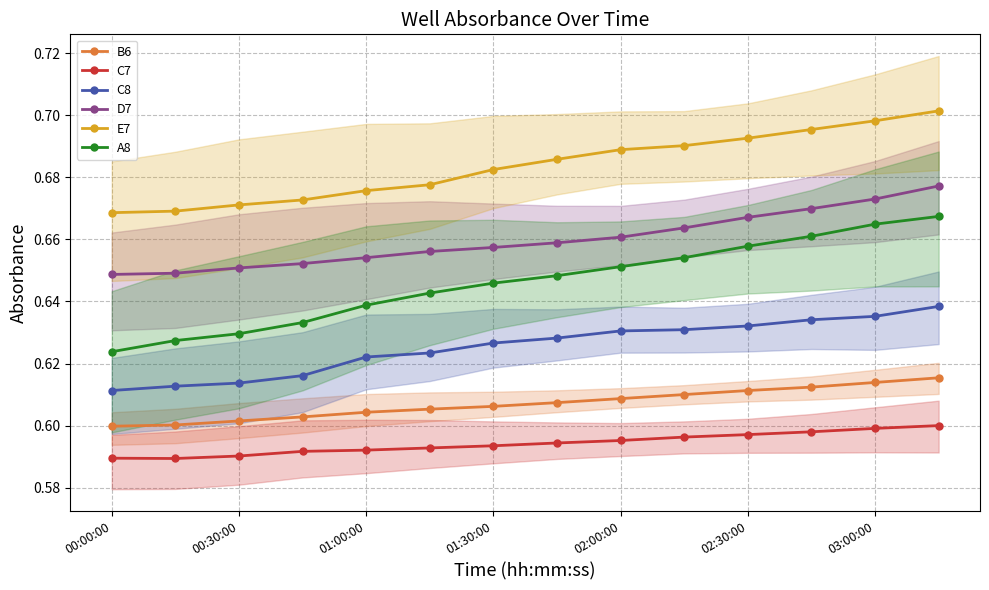

True or false: B6 and A8 intersect in this chart.

False